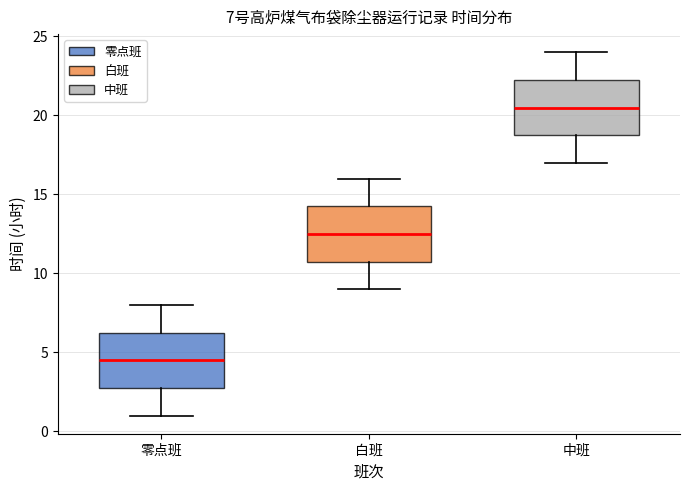

Which box's median line is the lowest?

零点班